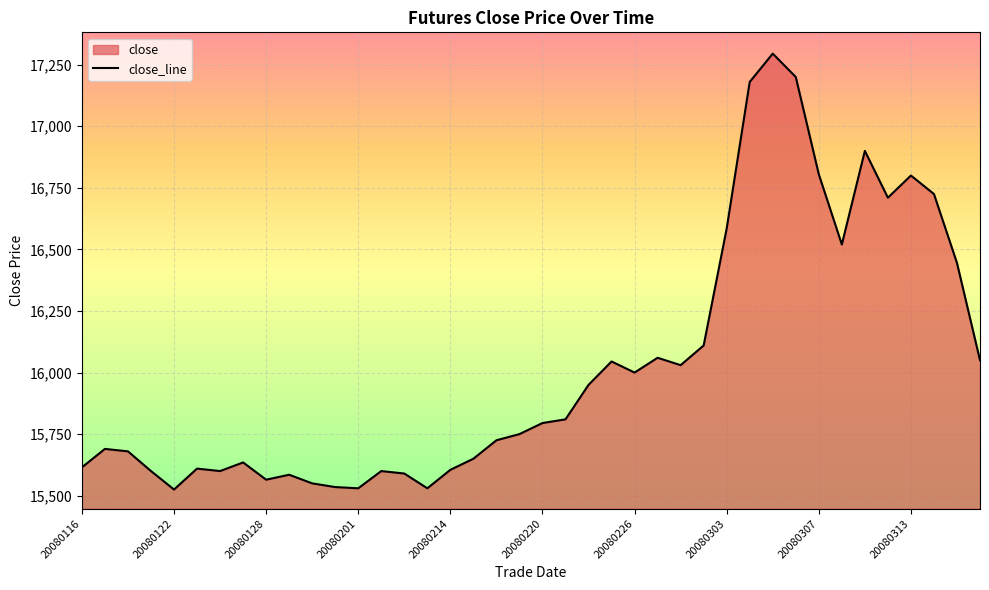

What is the difference between the maximum and minimum values?

1770